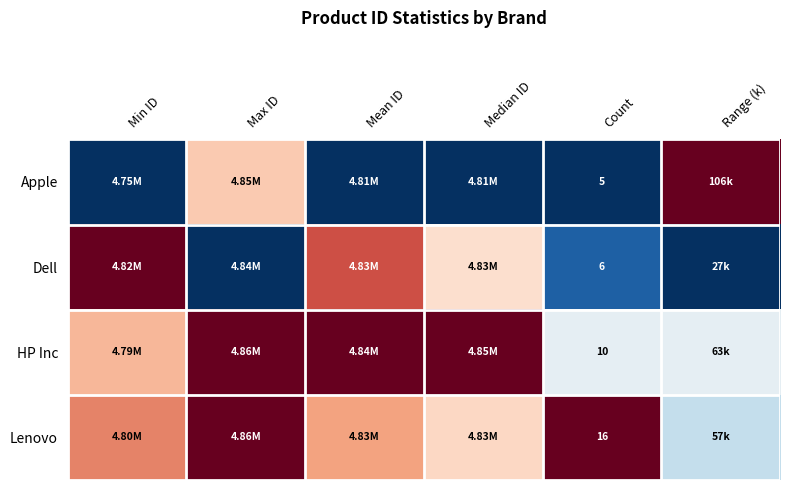

Rank the series at Count from lowest to highest value.

Apple, Dell, HP Inc, Lenovo